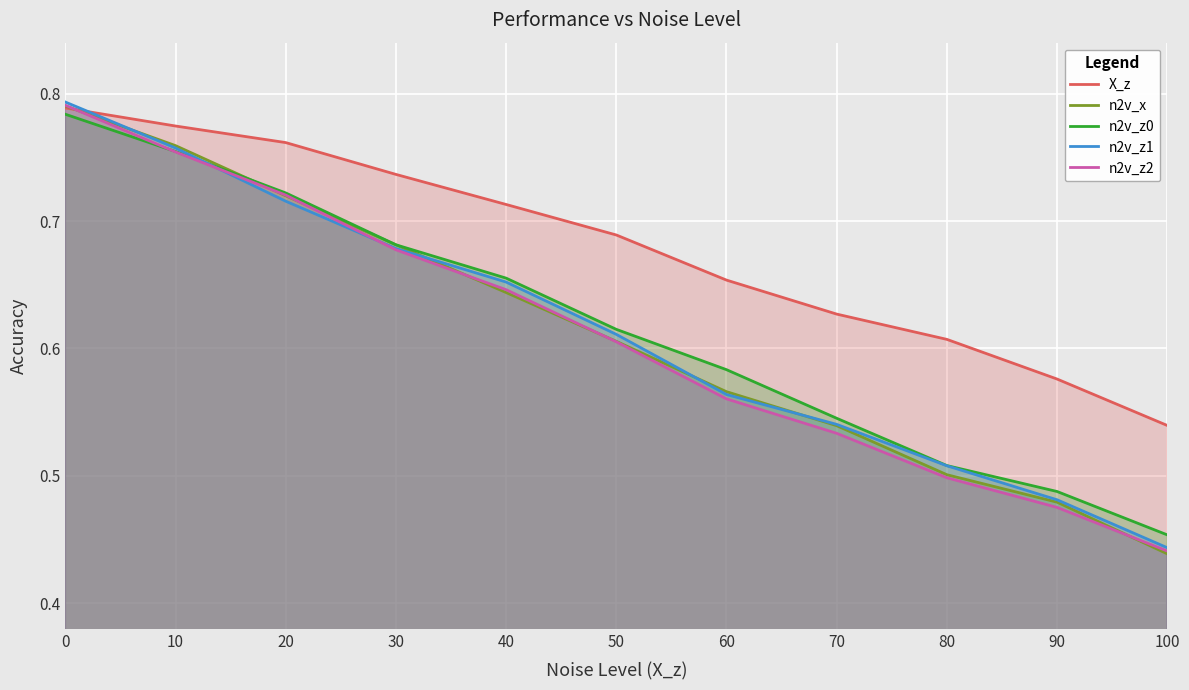

The value of n2v_x at 50 is 0.6. True or false?

True